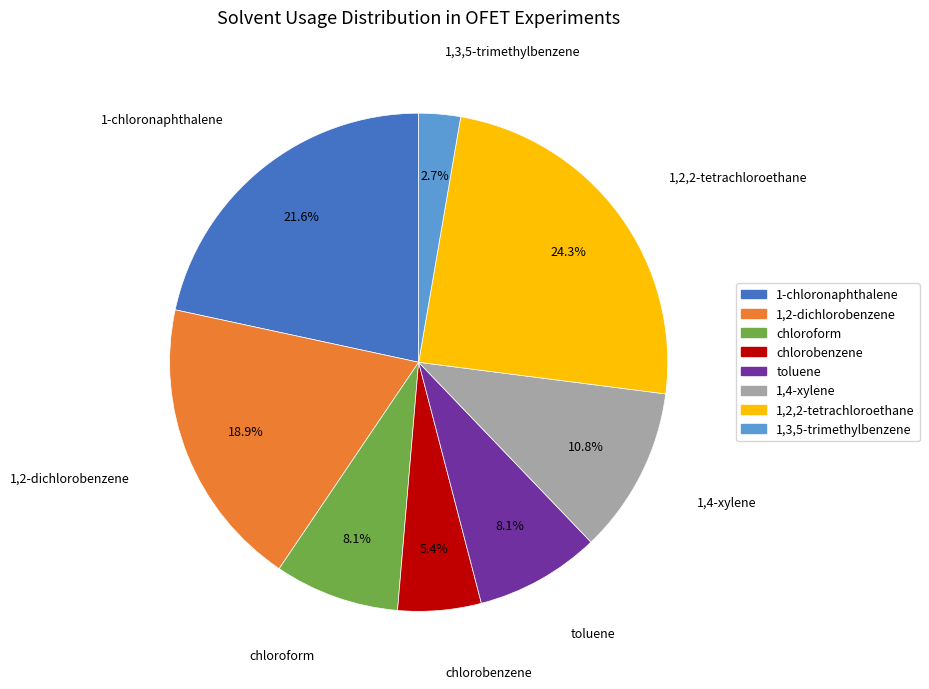

To the nearest percent, what portion does 1,3,5-trimethylbenzene represent?

3%